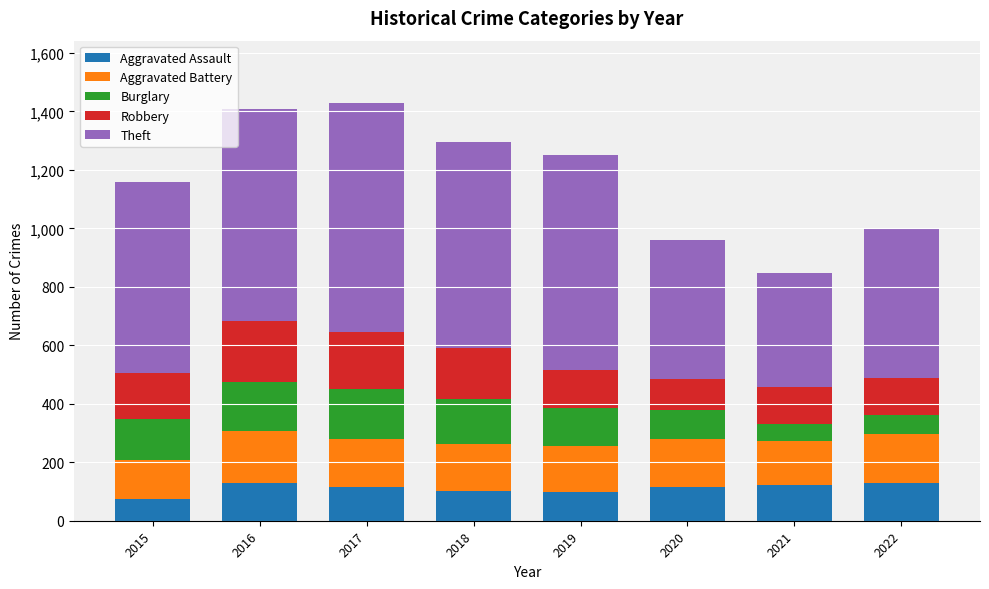

True or false: Aggravated Assault has a value of 128 at 2022.

True